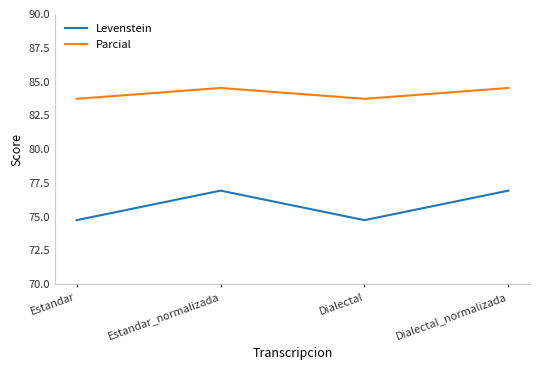

What is the difference between the highest and lowest values at Estandar_normalizada?

7.6